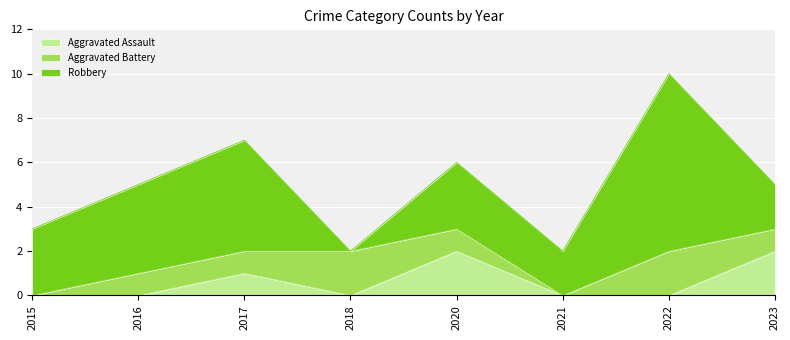

Between 2018 and 2023, which is larger?

2023